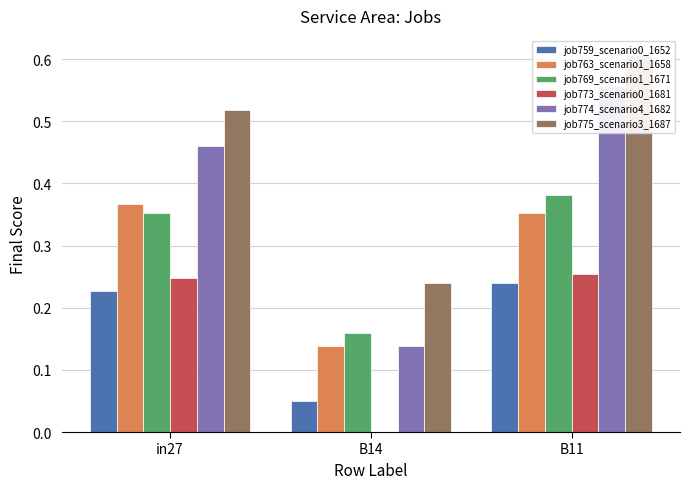

What is the maximum value for job773_scenario0_1681?

0.3